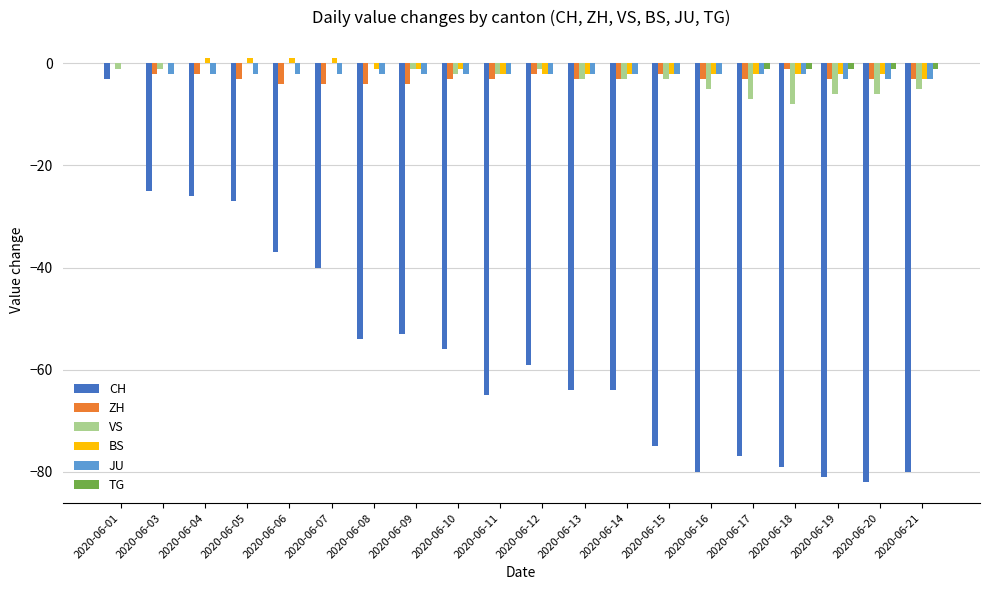

Count the number of data series in this chart.

6